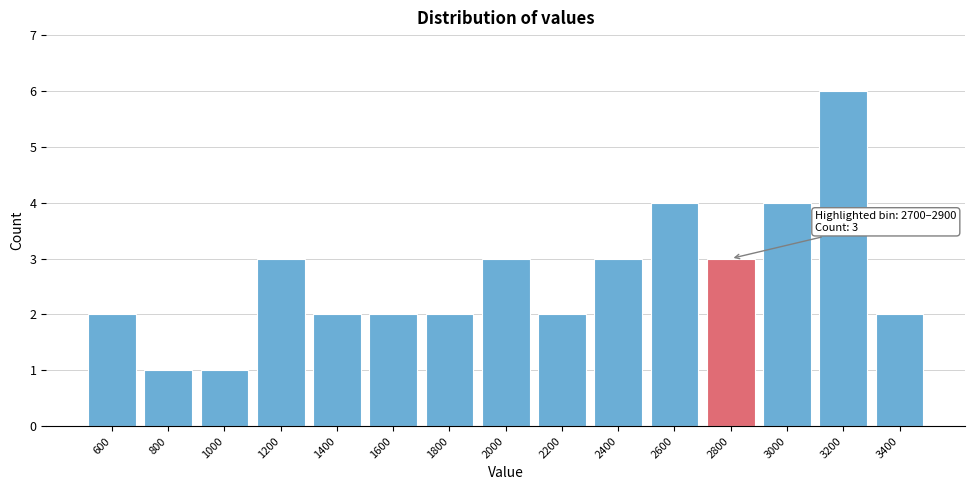

Reading left to right, list all the values displayed in this chart.

2	1	1	3	2	2	2	3	2	3	4	3	4	6	2